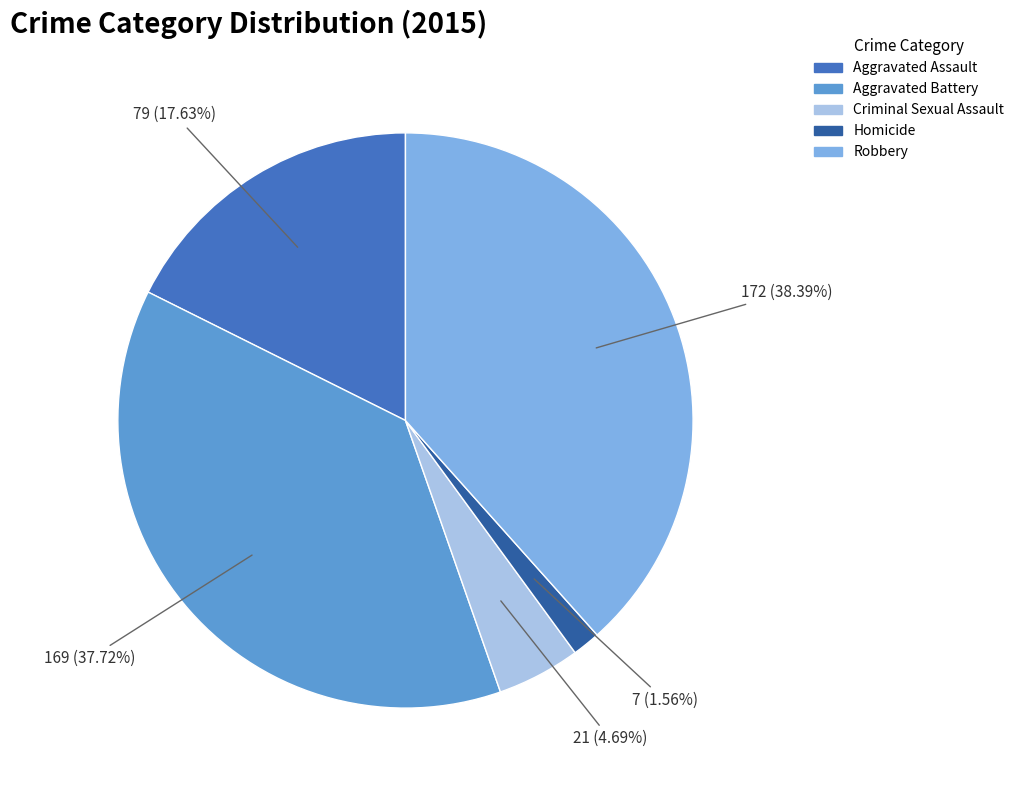

To the nearest percent, what is the difference between the largest and smallest slice percentages?

37%